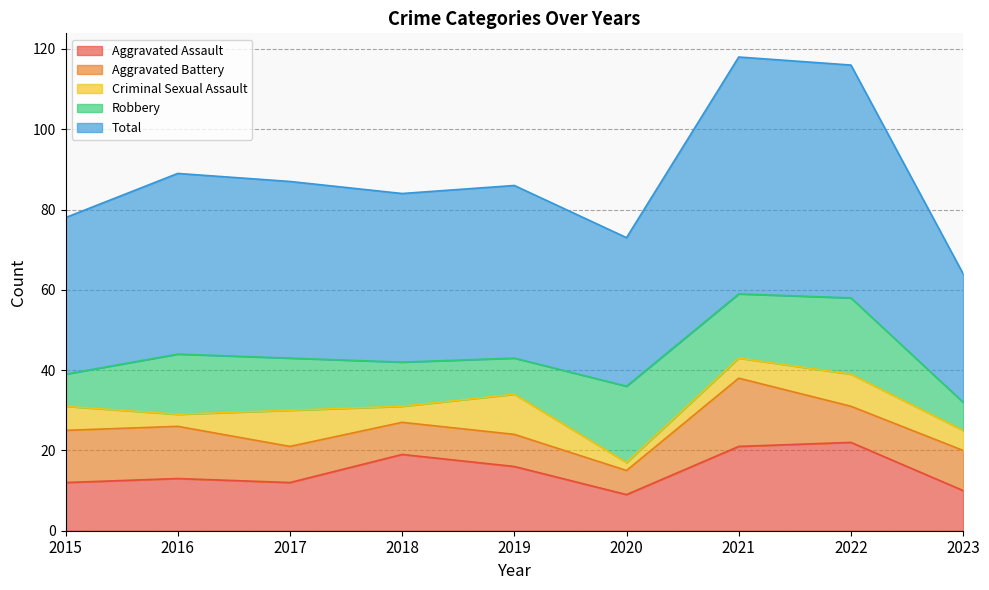

What is the difference between the maximum and minimum values in the Robbery series?

12